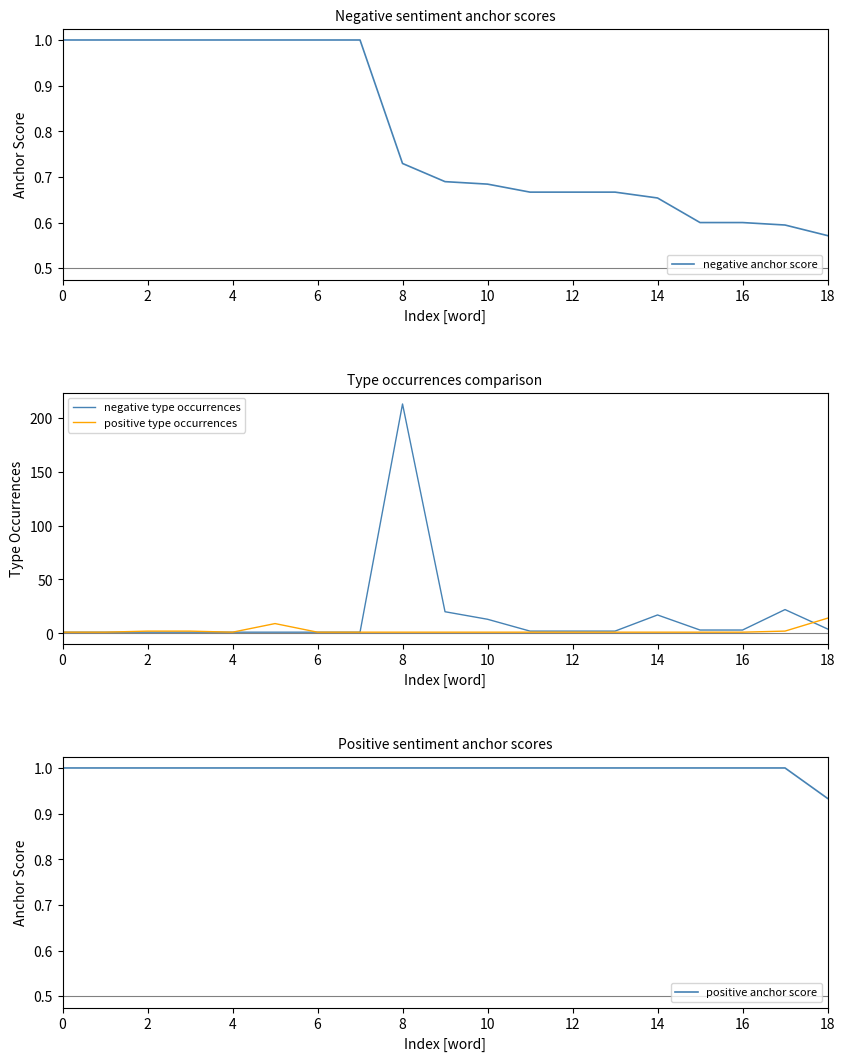

What is the minimum value shown in the chart?

0.6